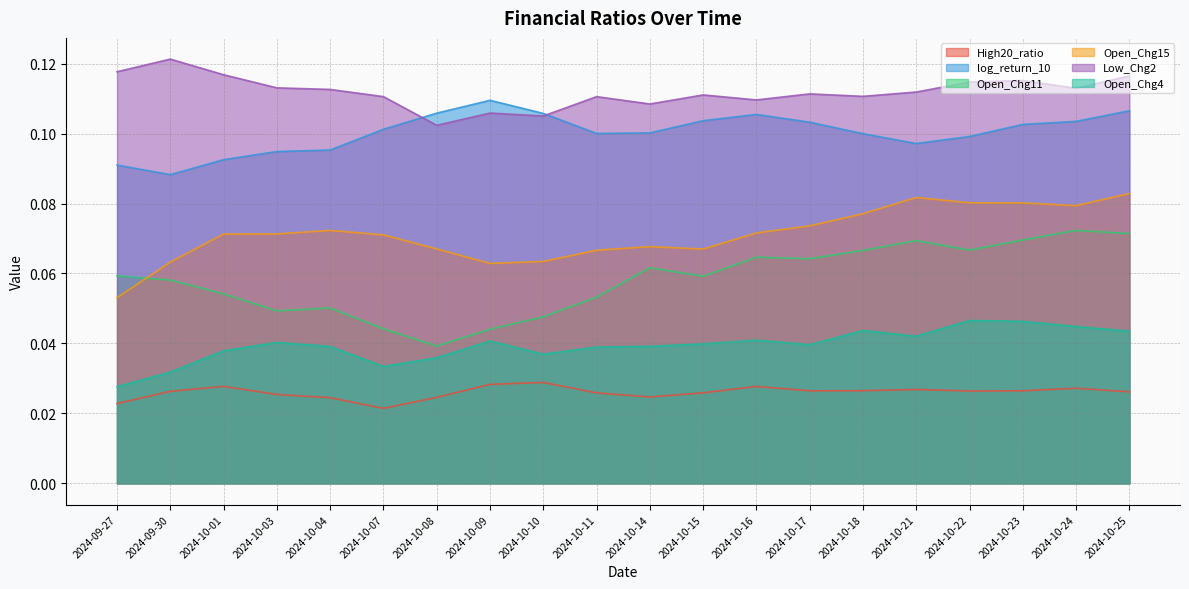

What position from the right is 2024-10-01?

18